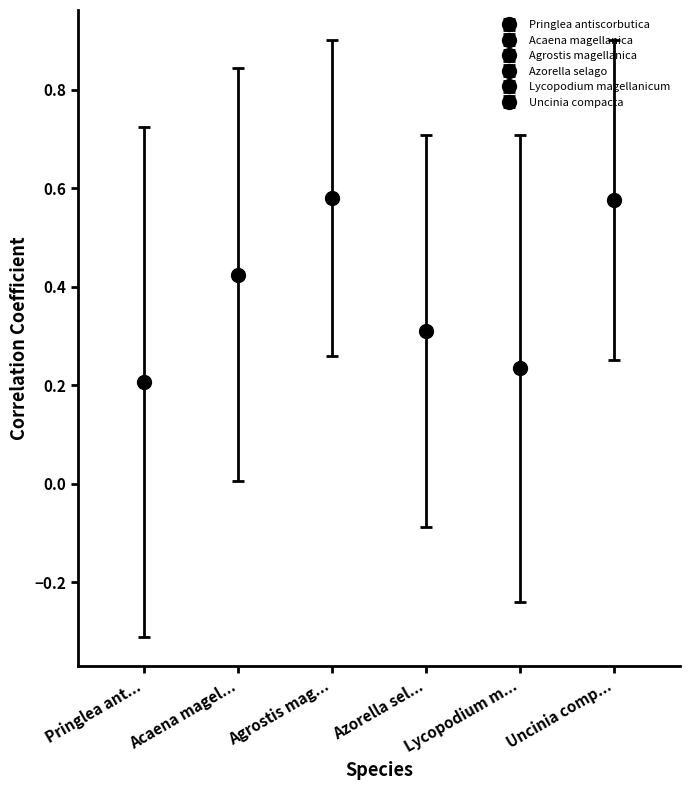

Which series changed the most between Agrostis magellanica and Lycopodium magellanicum?

Pringlea antiscorbutica